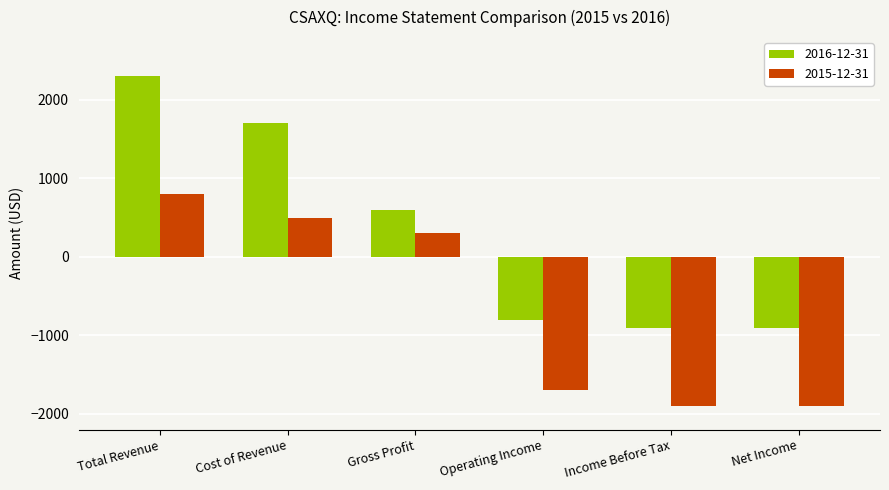

At which category does the chart reach its peak across all series?

Total Revenue